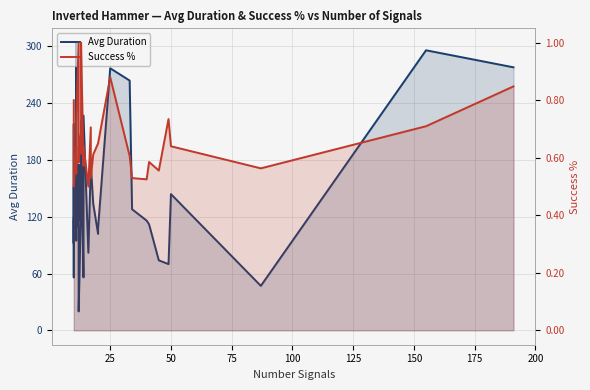

What is the difference between the maximum and second lowest values in the Avg Duration series?

257.0